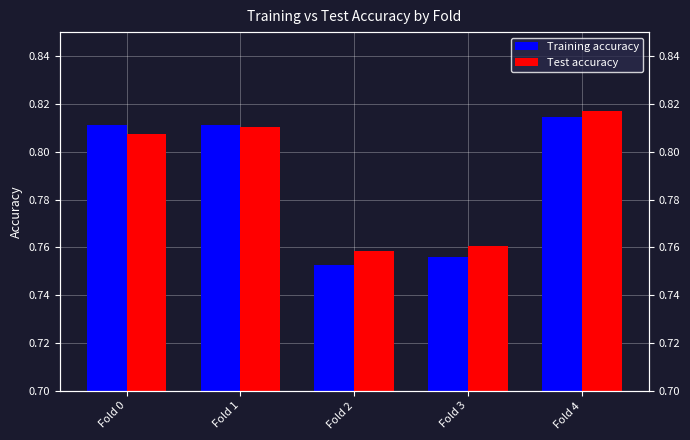

How many groups of bars are there?

5